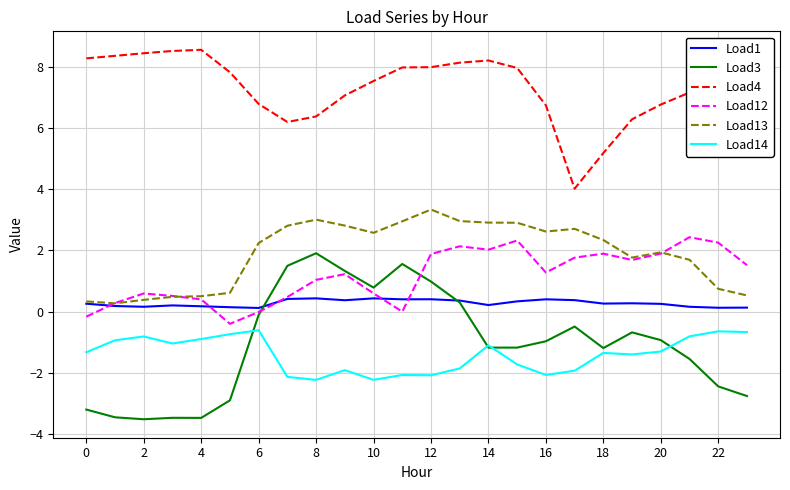

True or false: Load1 and Load14 intersect in this chart.

False